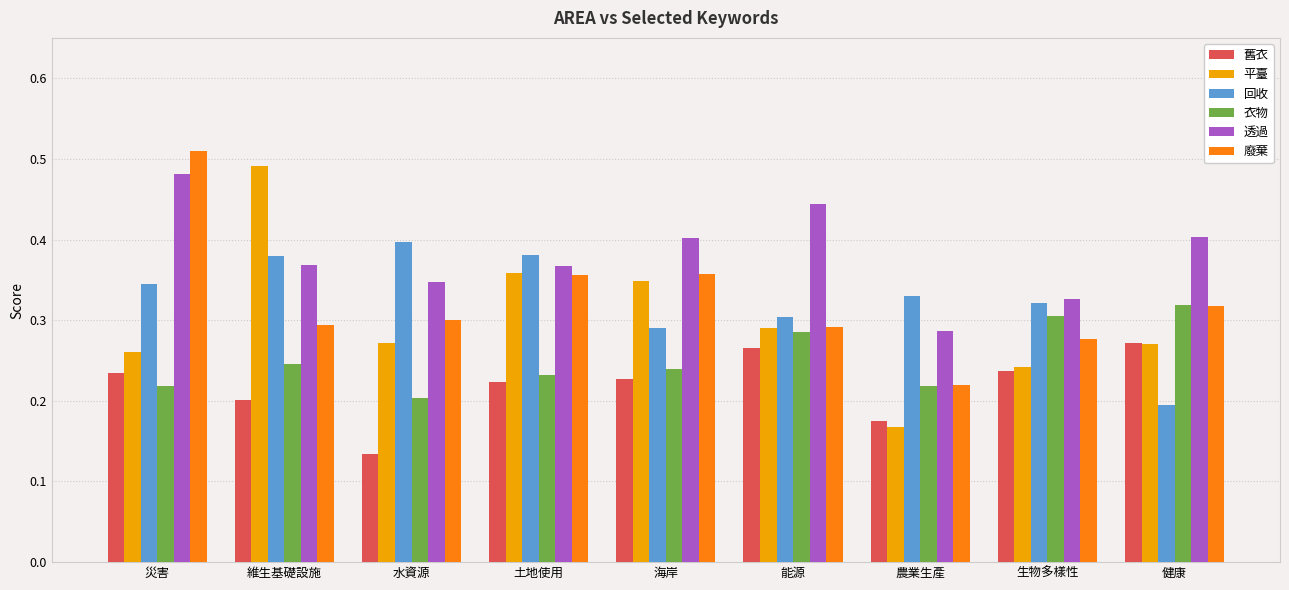

At which category does the chart reach its peak across all series?

災害